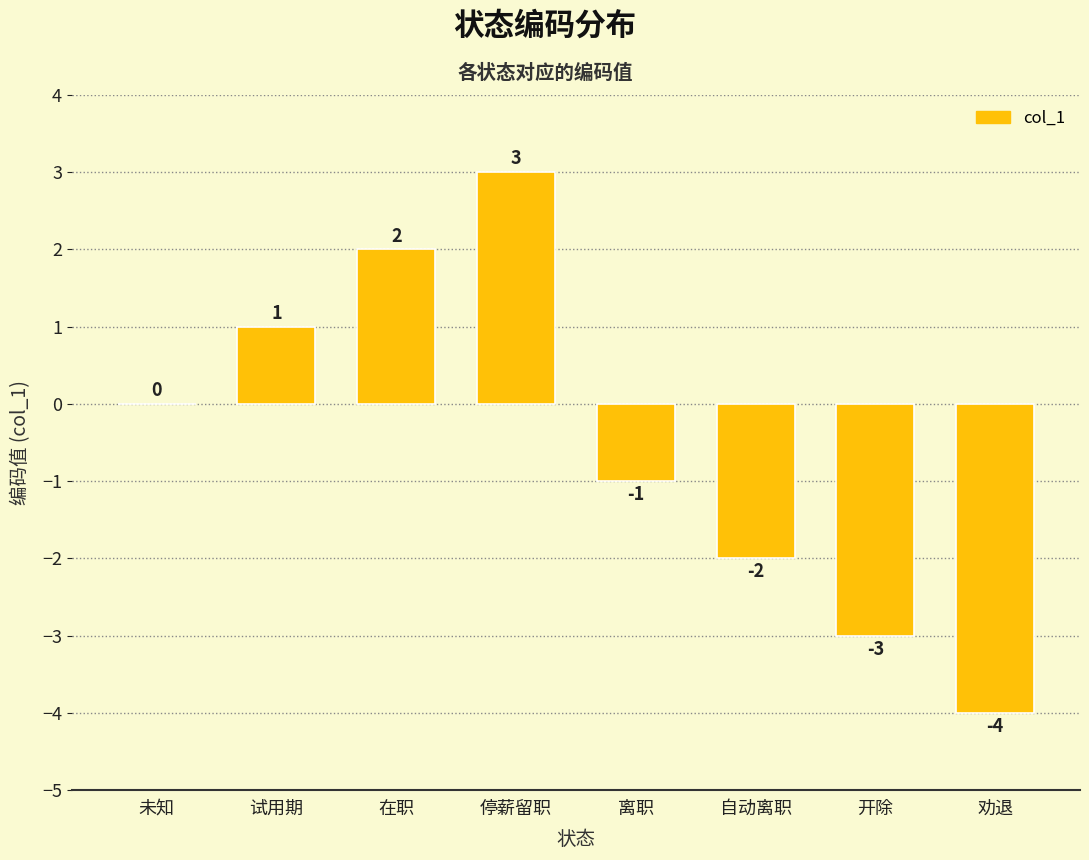

Reading left to right, transcribe all the data shown in this chart.

0	1	2	3	-1	-2	-3	-4